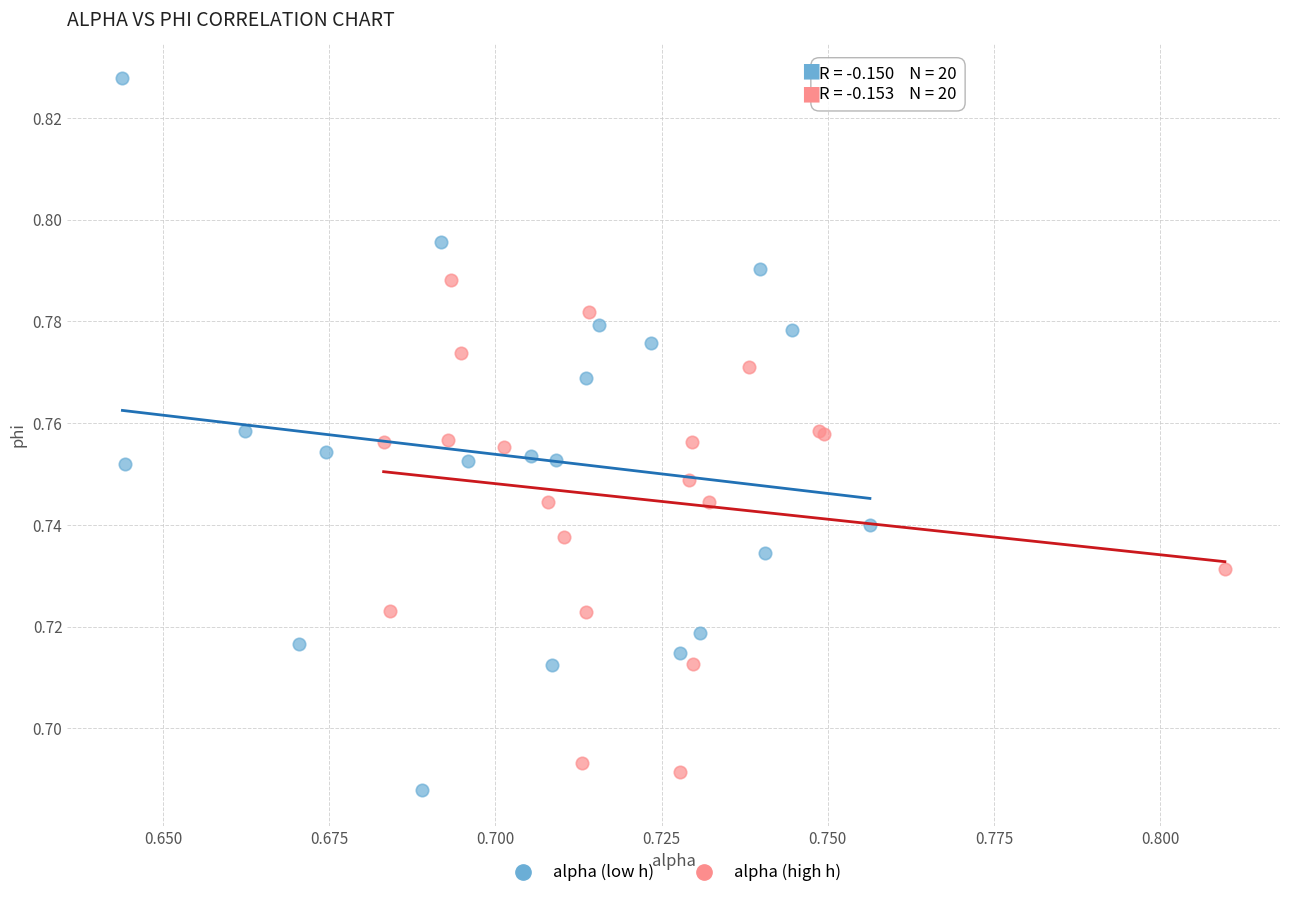

What are all the series names shown in the legend?

alpha (low h), alpha (high h)